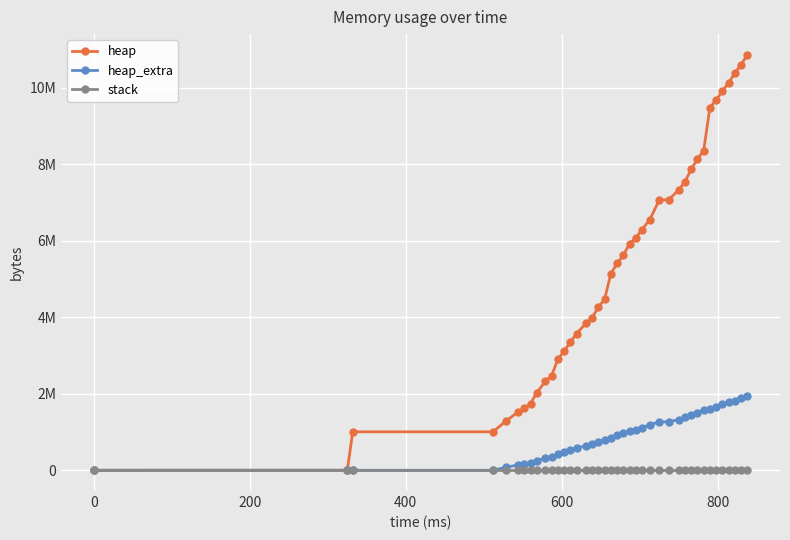

What are all the series names shown in the legend?

heap, heap_extra, stack